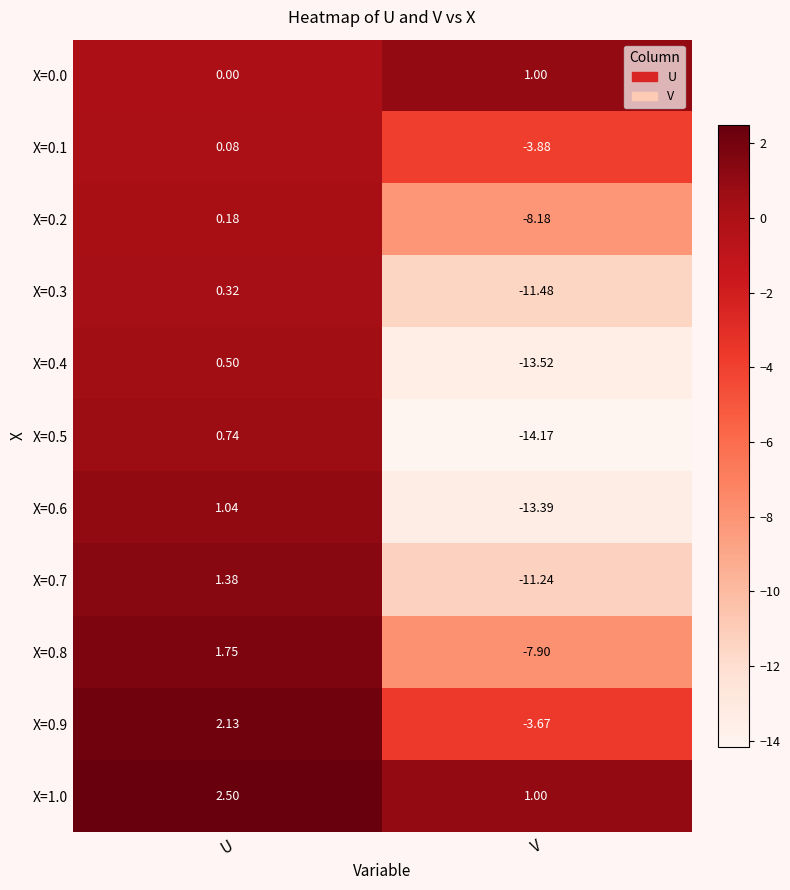

At which label does X=0.3 reach its minimum?

V